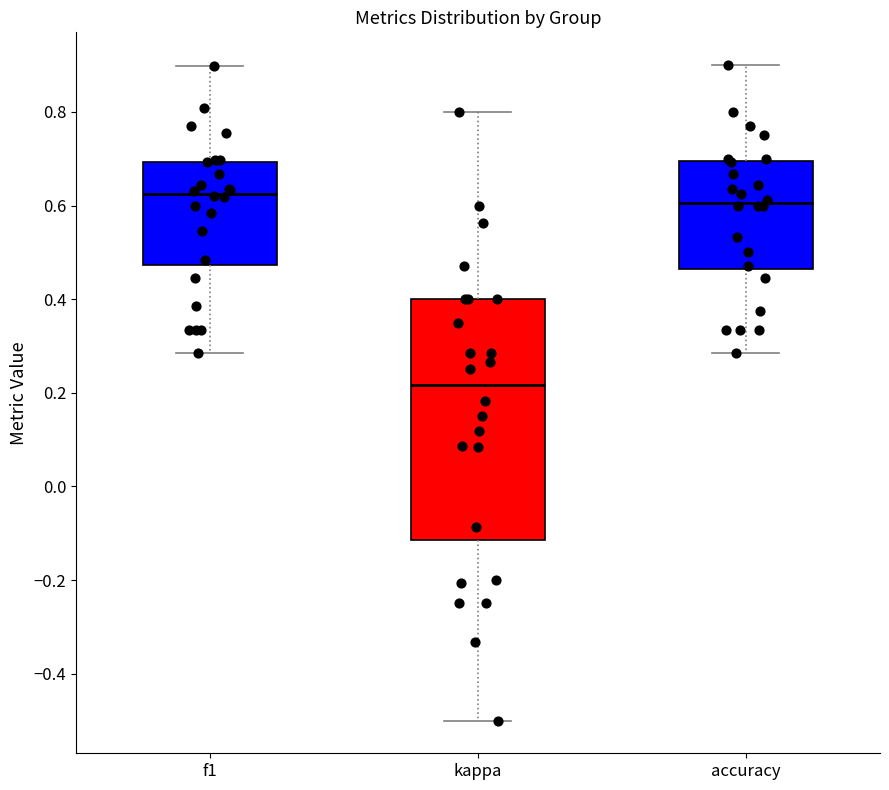

Which box's median line is the lowest?

kappa